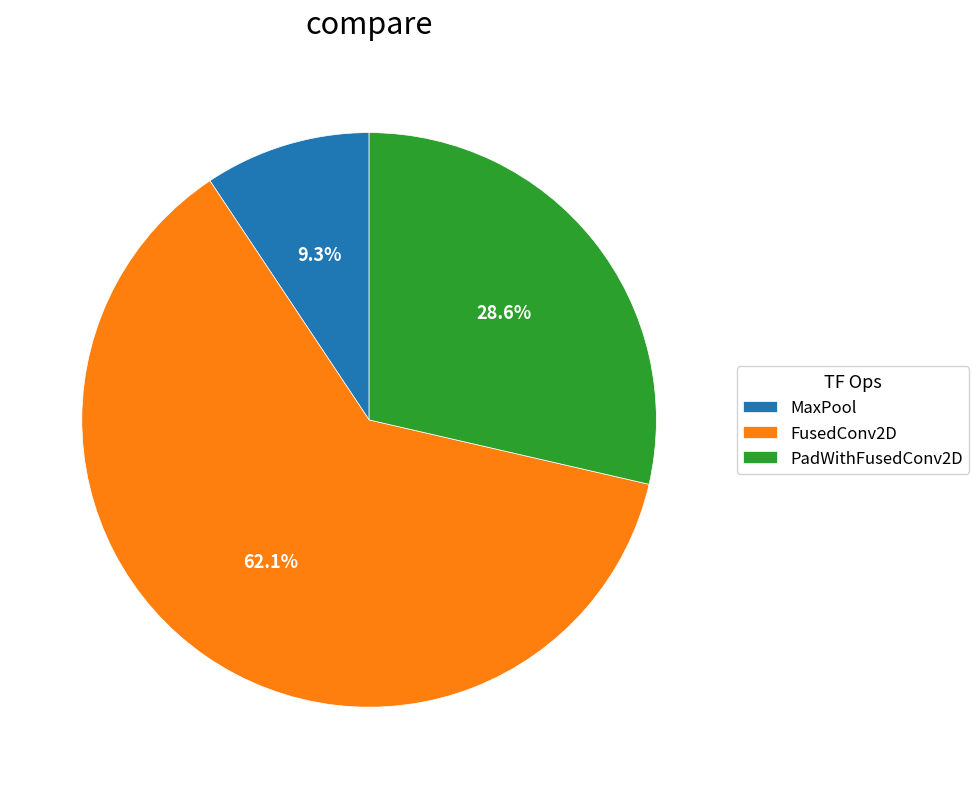

Combined, do MaxPool and FusedConv2D account for over 50%?

Yes